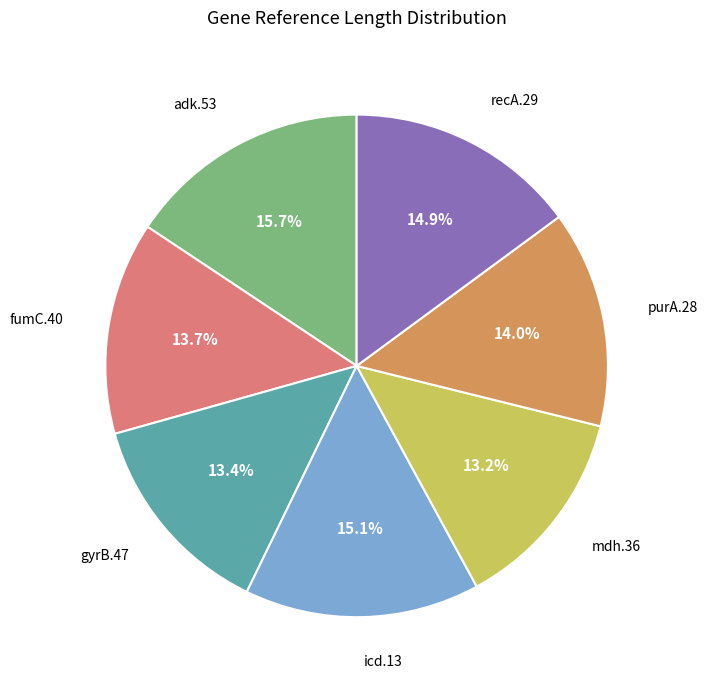

Count the number of slices in the pie.

7